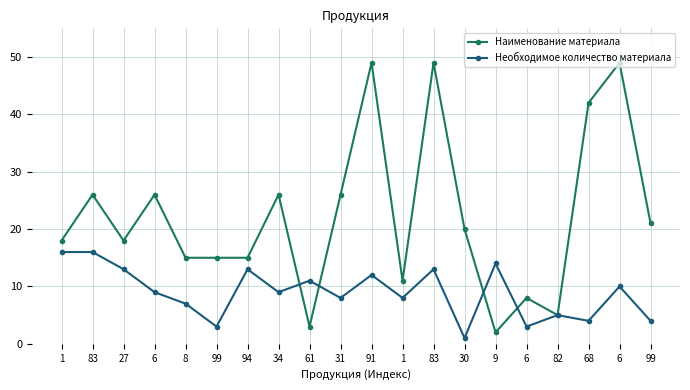

At which label is Необходимое количество материала closest to 8?

31